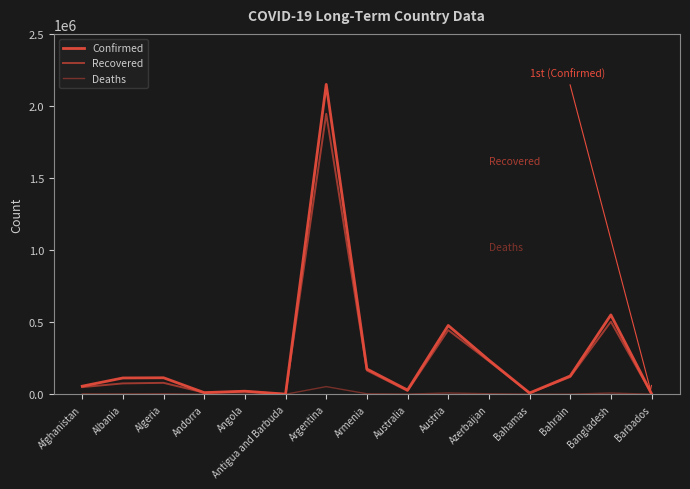

What is the sum of the Recovered values at Barbados and Andorra?

13441